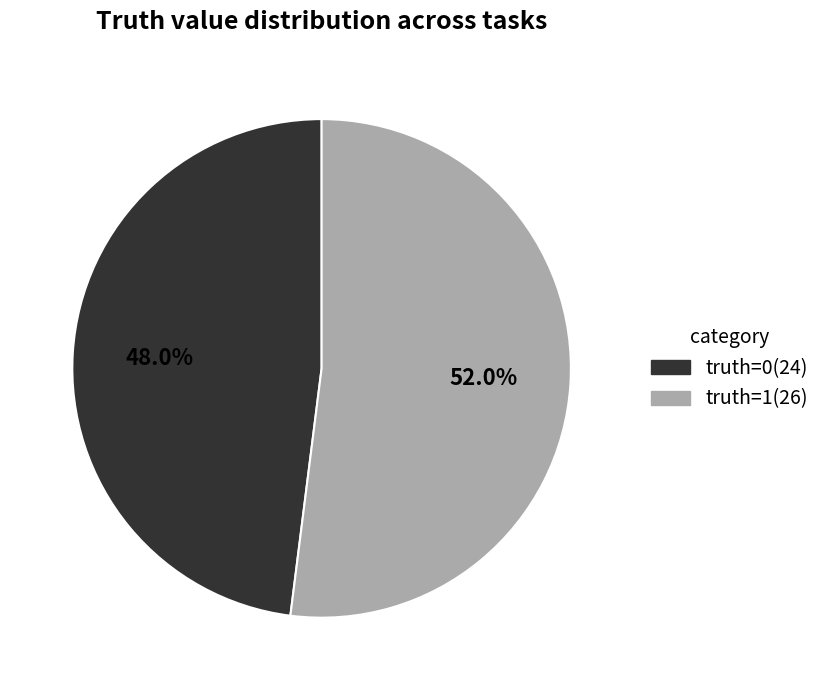

What is the largest slice in the pie chart?

truth=1